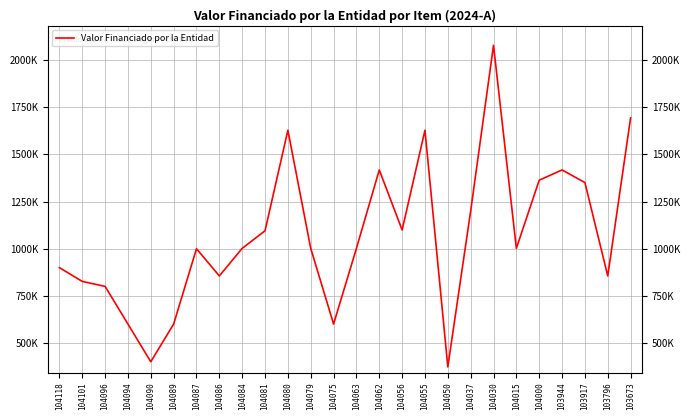

Is this an area chart (filled region under the line)?

No